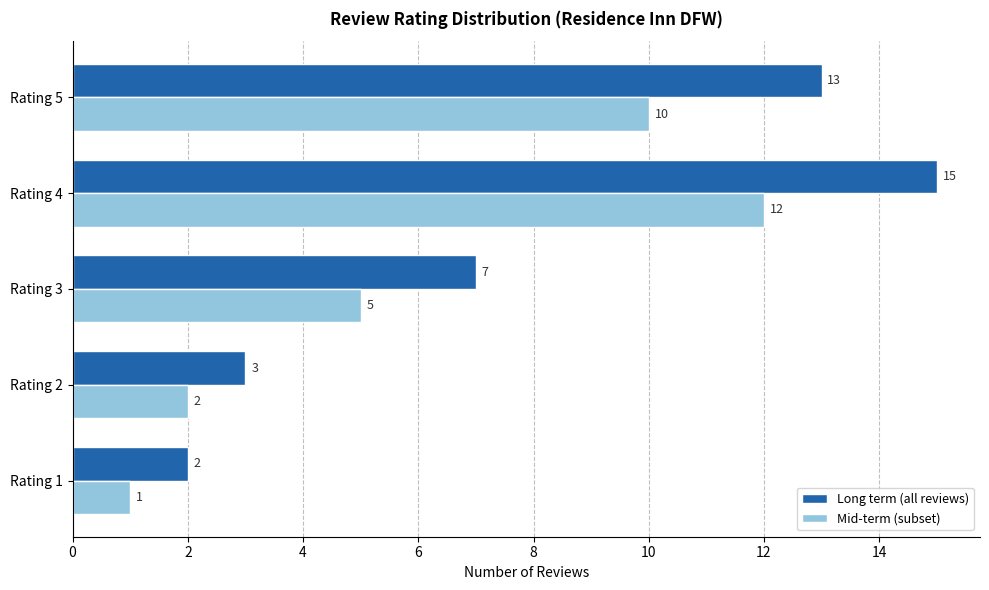

List the series in order of their peak value, lowest first.

Mid-term (subset), Long term (all reviews)